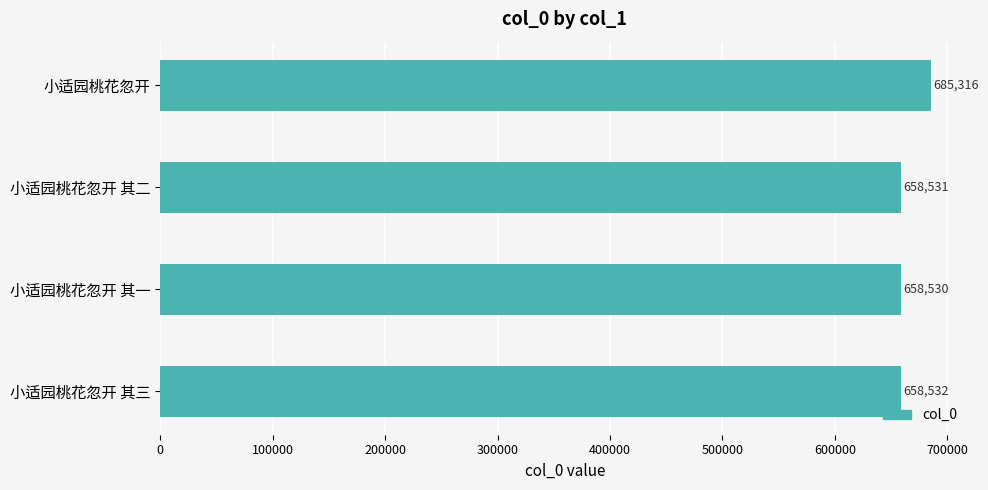

Which has a higher value, 小适园桃花忽开 or 小适园桃花忽开 其二?

小适园桃花忽开